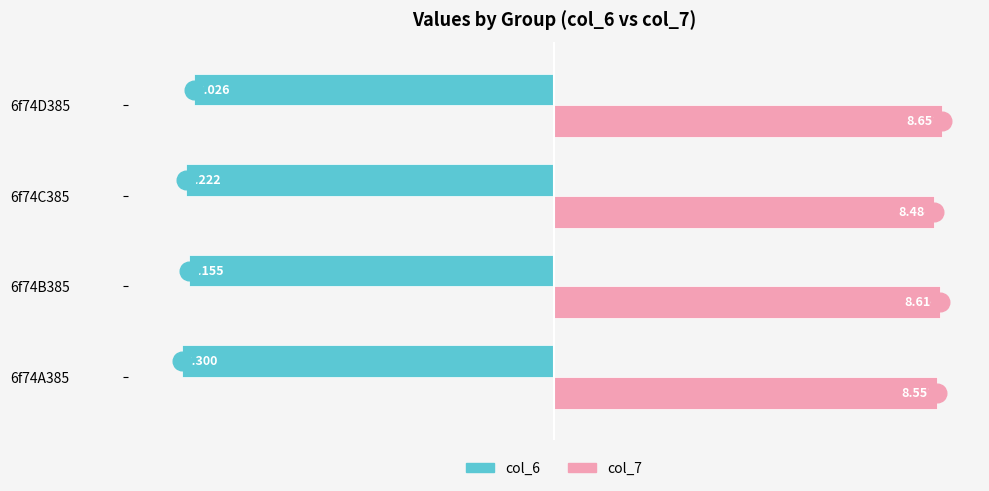

Which series contains the lowest Y value?

col_6